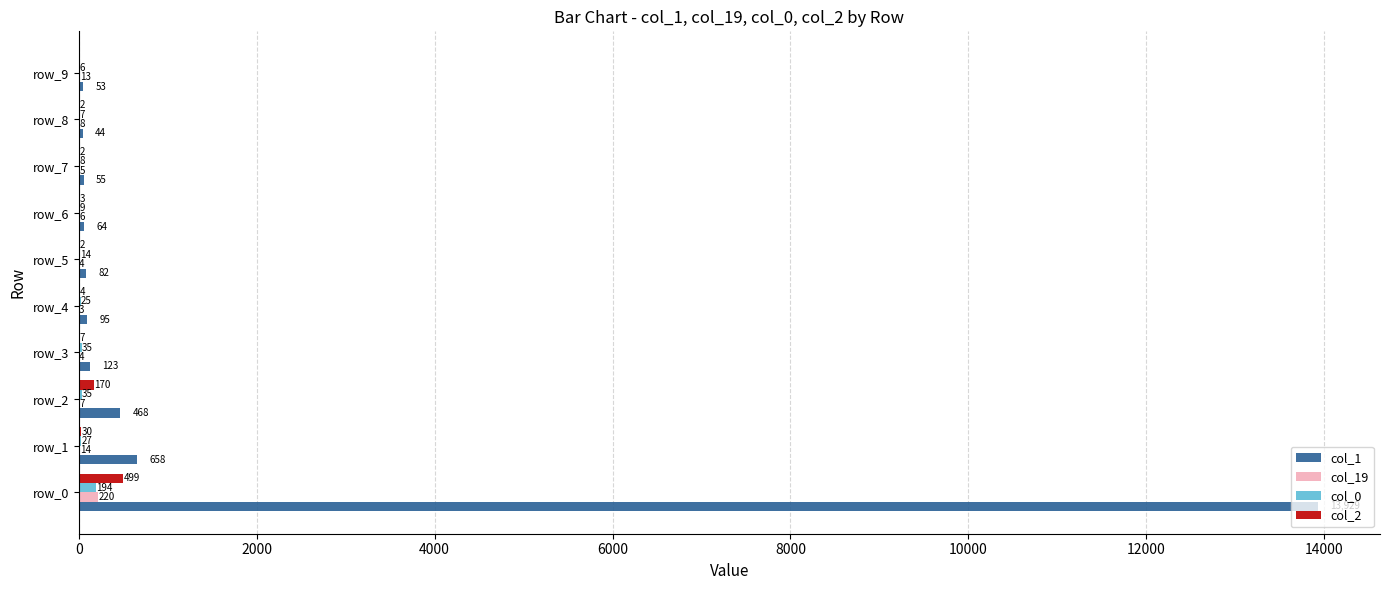

Is it true that col_1 equals 123 at row_3?

True